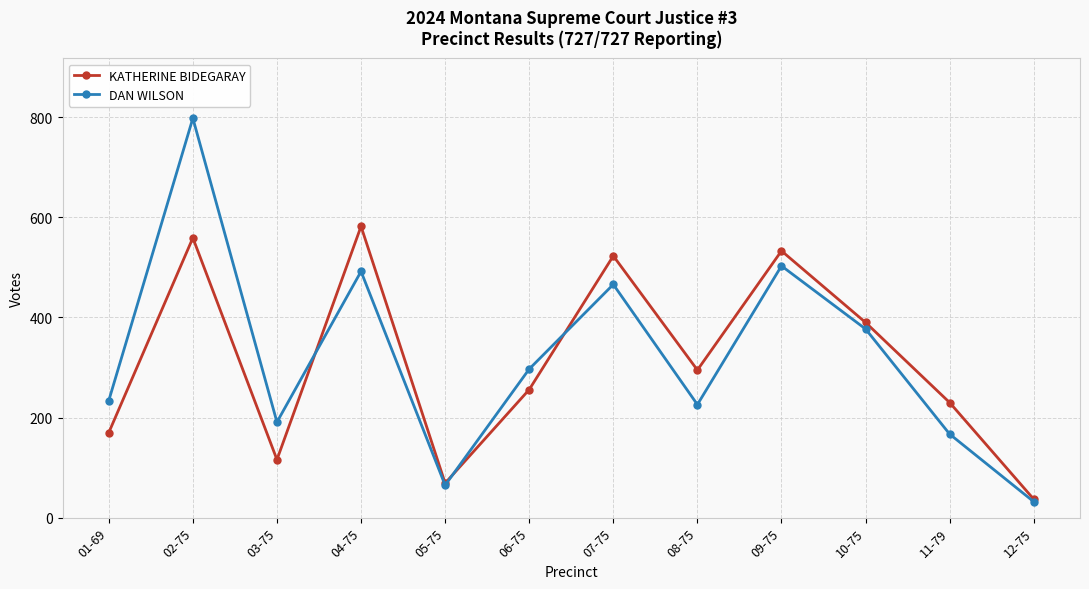

Reading left to right, transcribe all the data shown in this chart.

KATHERINE BIDEGARAY: 01-69=170	02-75=559	03-75=116	04-75=582	05-75=69	06-75=256	07-75=523	08-75=295	09-75=533	10-75=390	11-79=230	12-75=37
DAN WILSON: 01-69=234	02-75=798	03-75=191	04-75=492	05-75=65	06-75=297	07-75=466	08-75=226	09-75=503	10-75=377	11-79=167	12-75=32